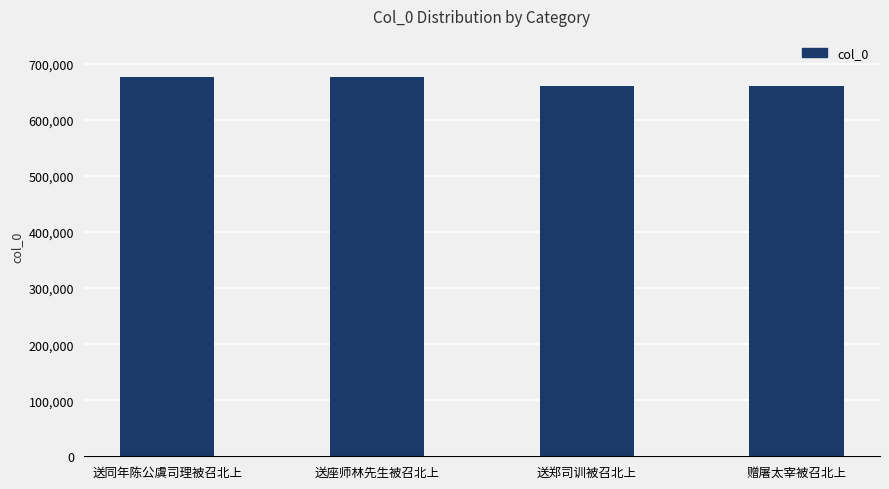

How many categories are shown in the chart?

4